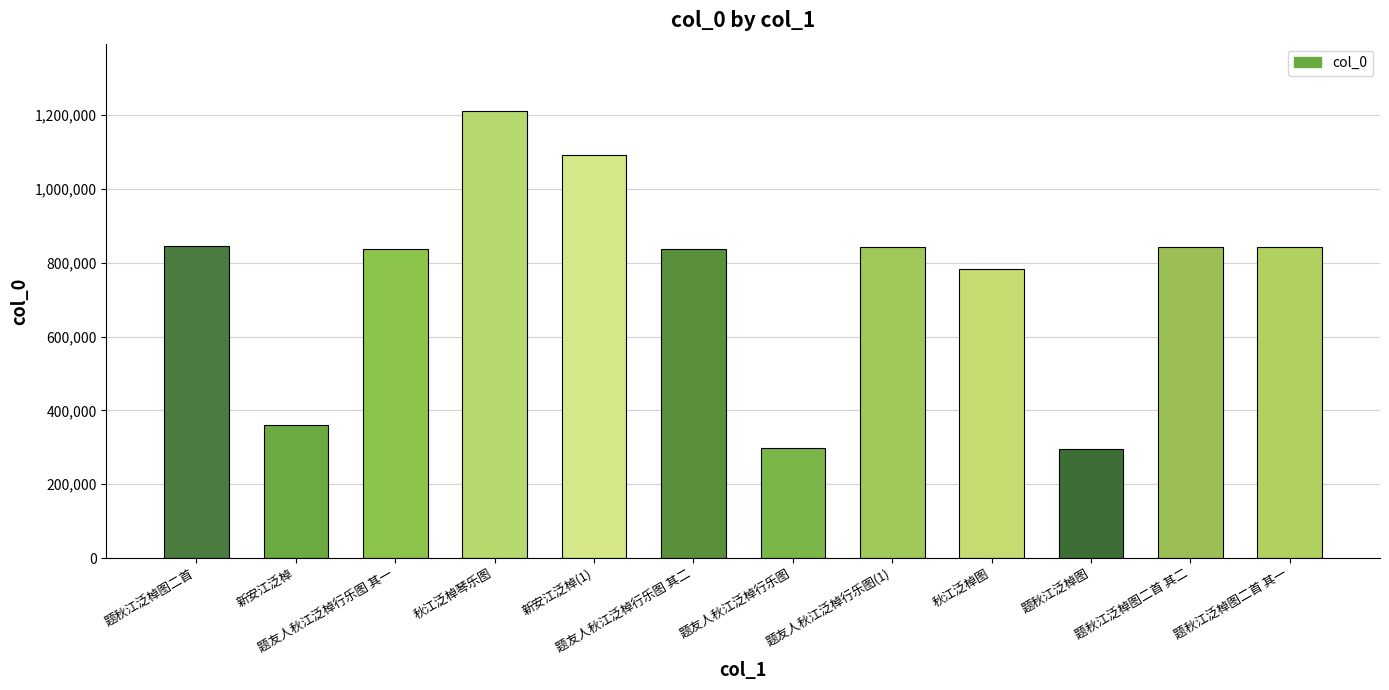

What is the ratio of the value at 题友人秋江泛棹行乐图(1) to the value at 新安江泛棹(1)?

0.8